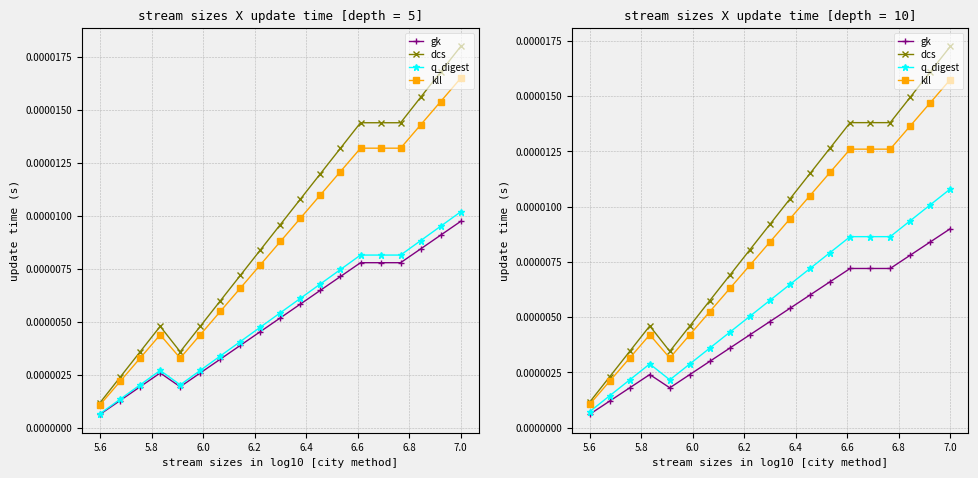

In q_digest, how many points are lower than both neighbors (excluding endpoints)?

1